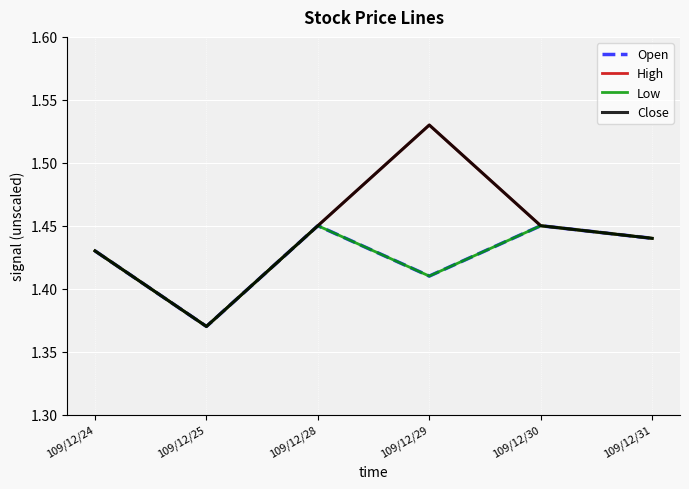

Is this an area chart (filled region under the line)?

No